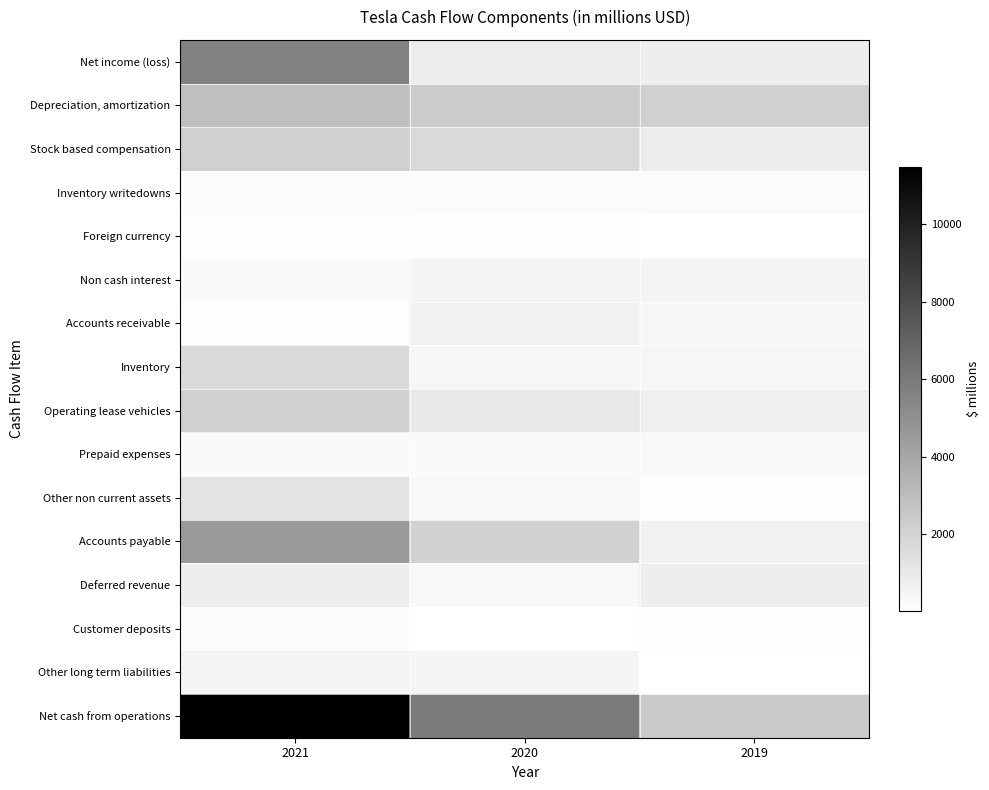

Which has a higher value, 2019 or 2020?

2020